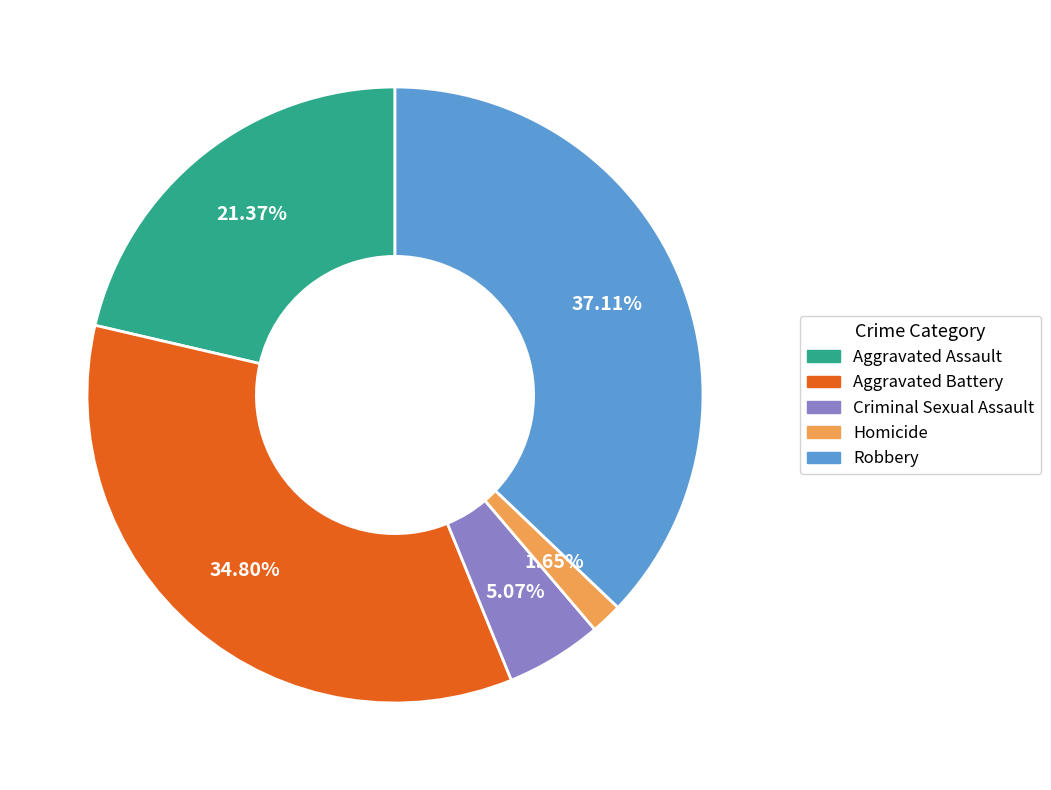

What is the smallest slice in the pie chart?

Homicide